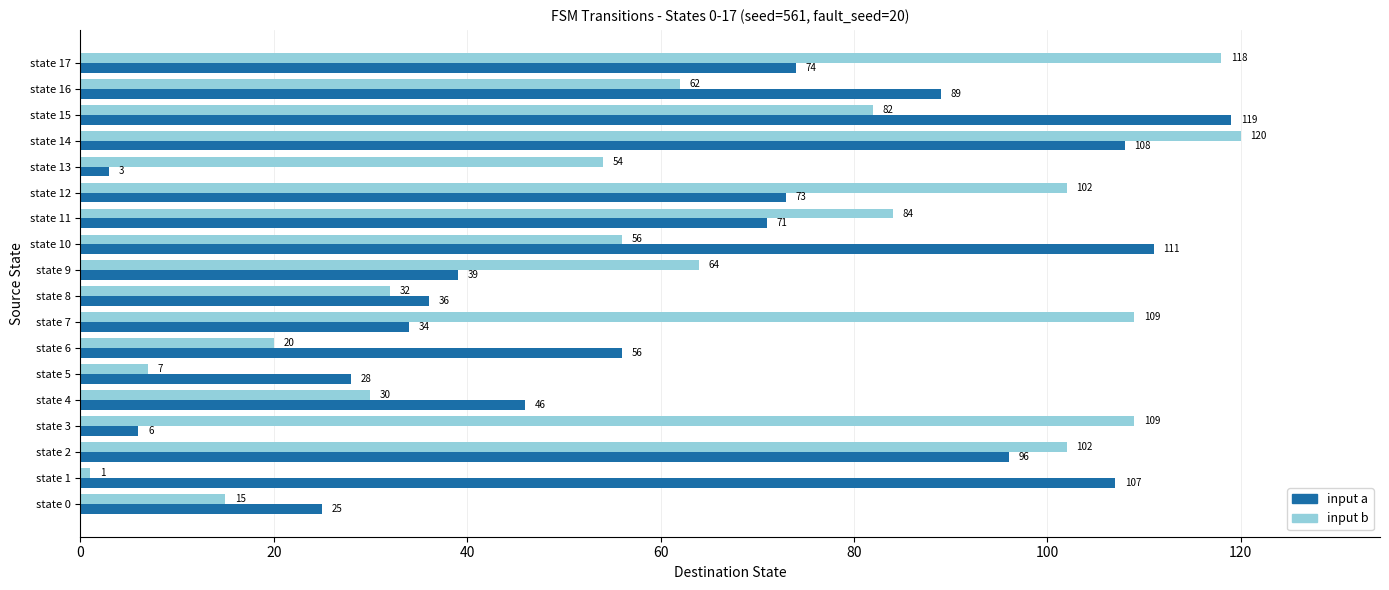

What are all the series names shown in the legend?

input a, input b